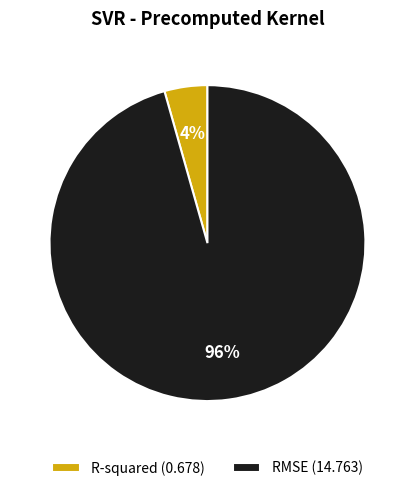

Between R-squared and RMSE, which is larger?

RMSE